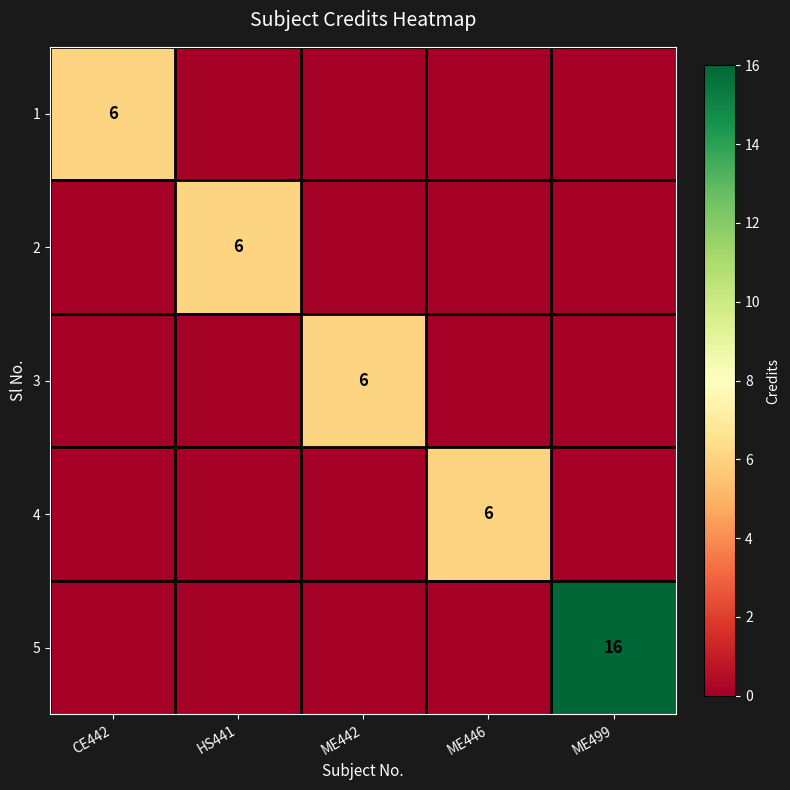

How many values in the 5 series exceed 0?

1